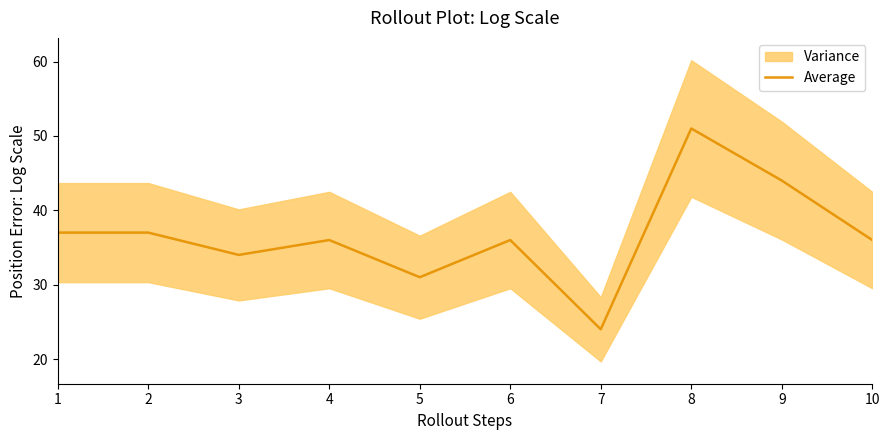

List the labels in order of value, smallest first.

7, 5, 3, 4, 6, 10, 1, 2, 9, 8